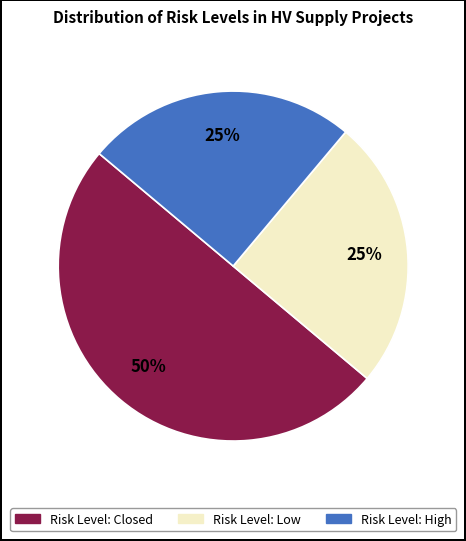

How many segments does this pie chart have?

3